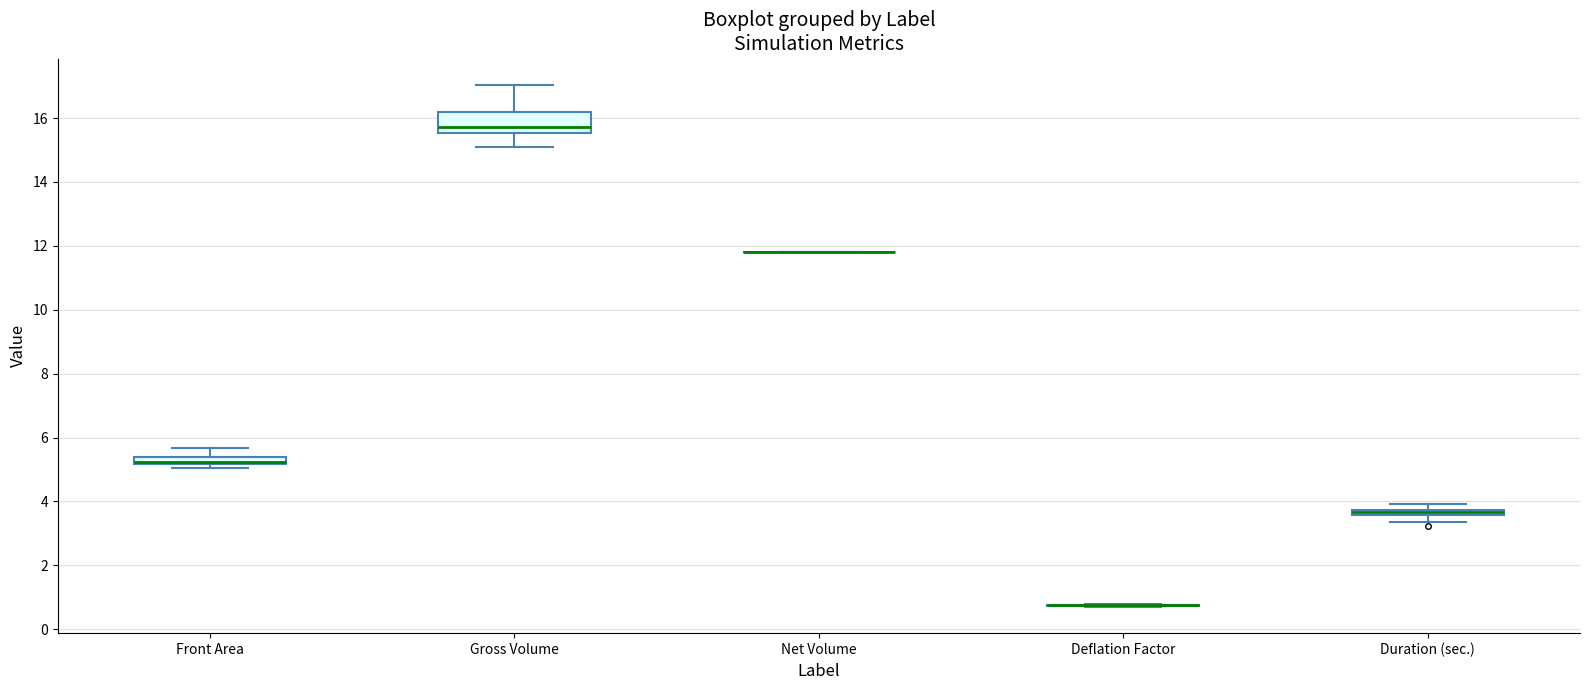

Which box is the tallest, from its lower edge to its upper edge?

Gross Volume